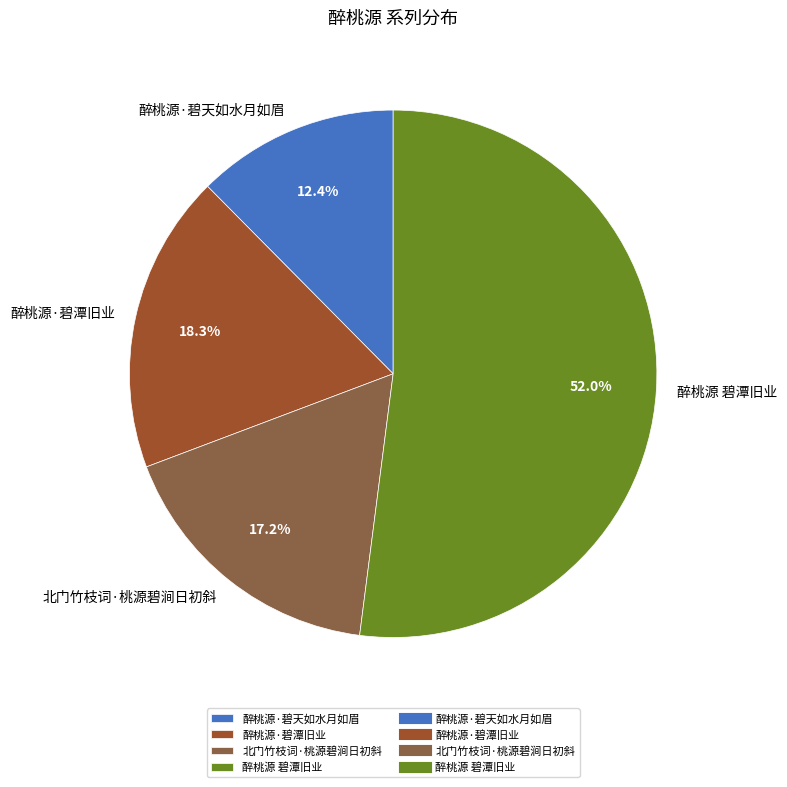

Between 醉桃源·碧天如水月如眉 and 北门竹枝词·桃源碧涧日初斜, which is larger?

北门竹枝词·桃源碧涧日初斜